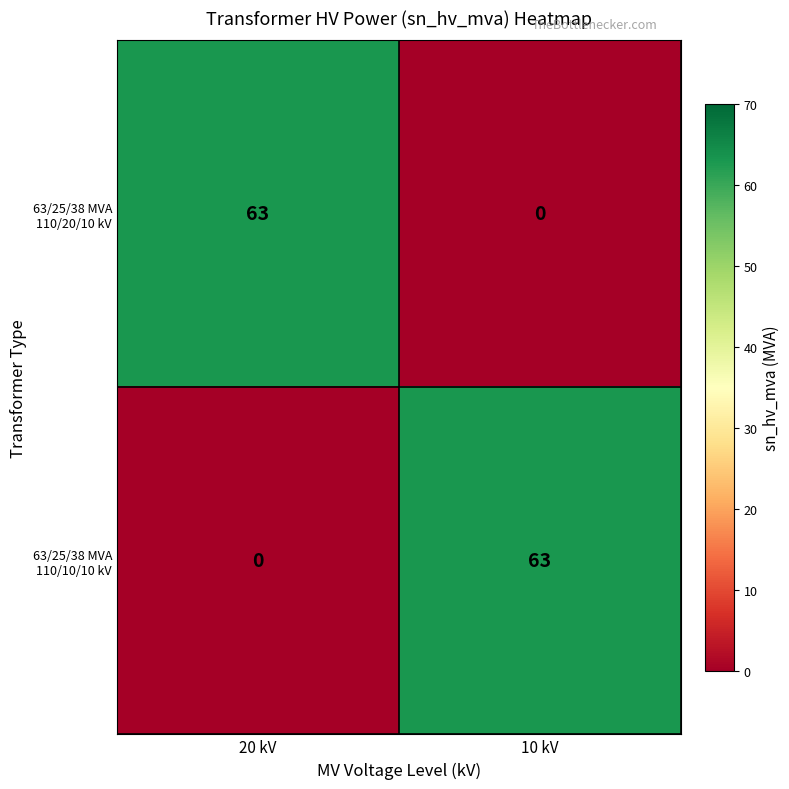

What is the total value across all series at 10 kV?

63